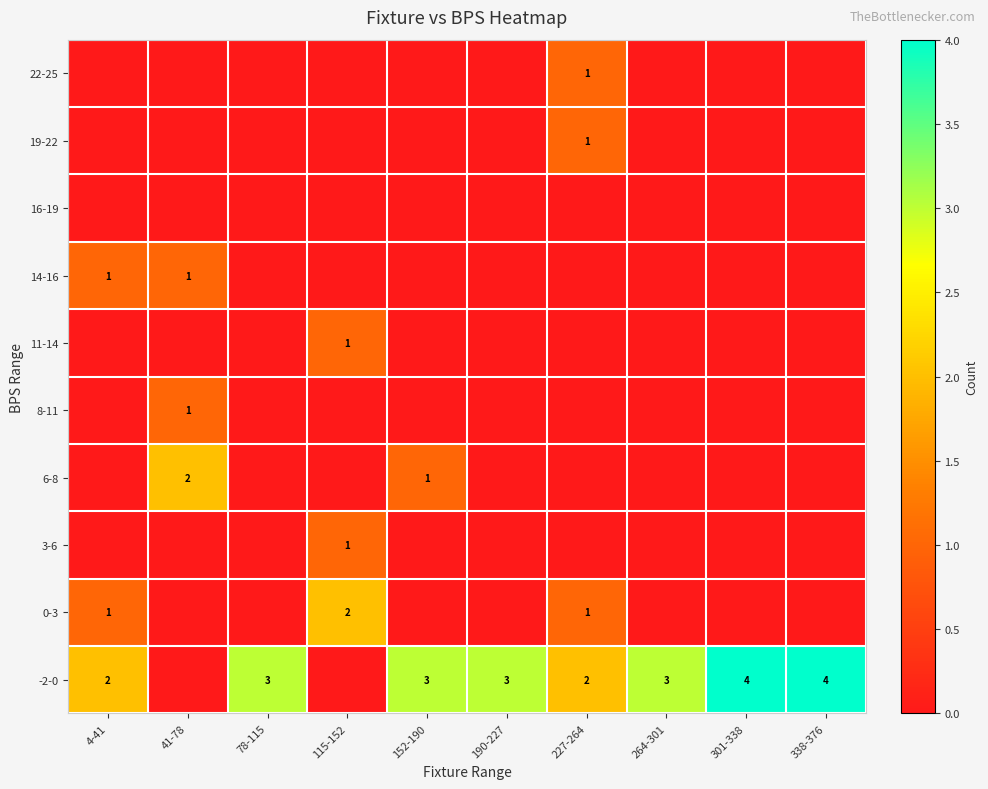

What is the total value across all series at 78-115?

3